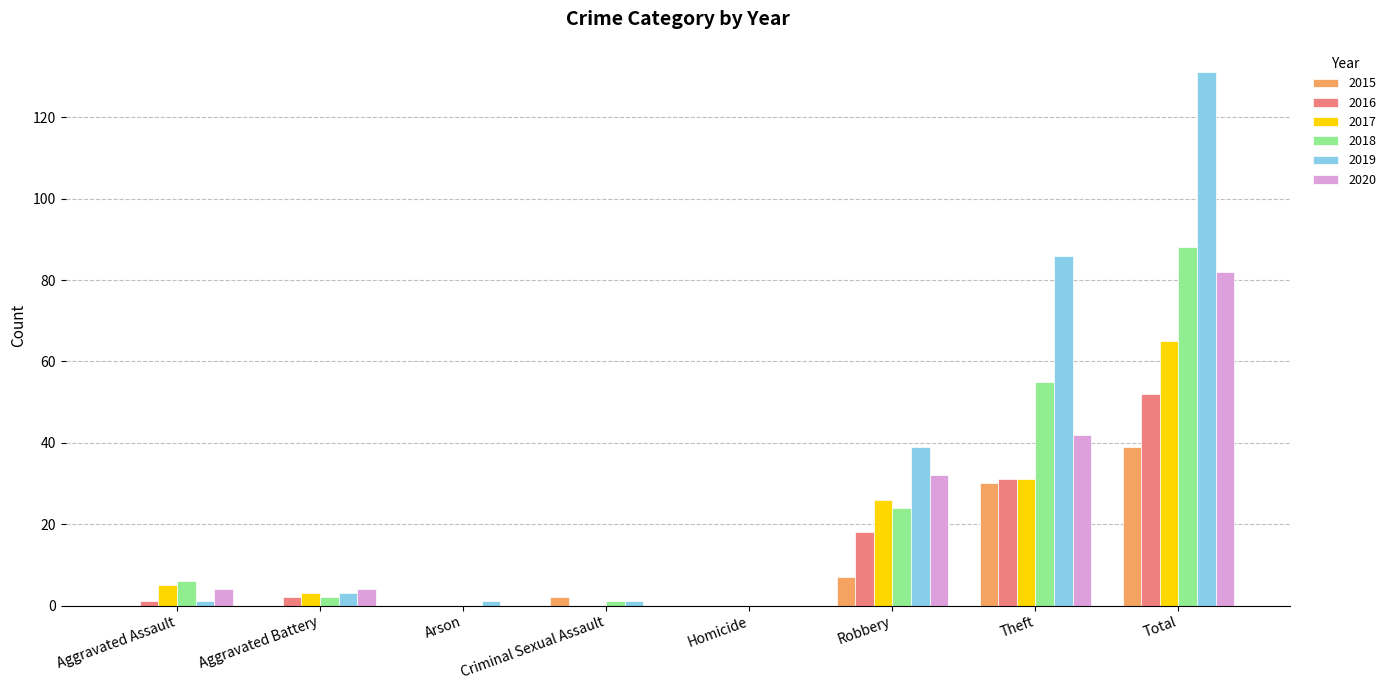

How many series are shown in this chart?

6